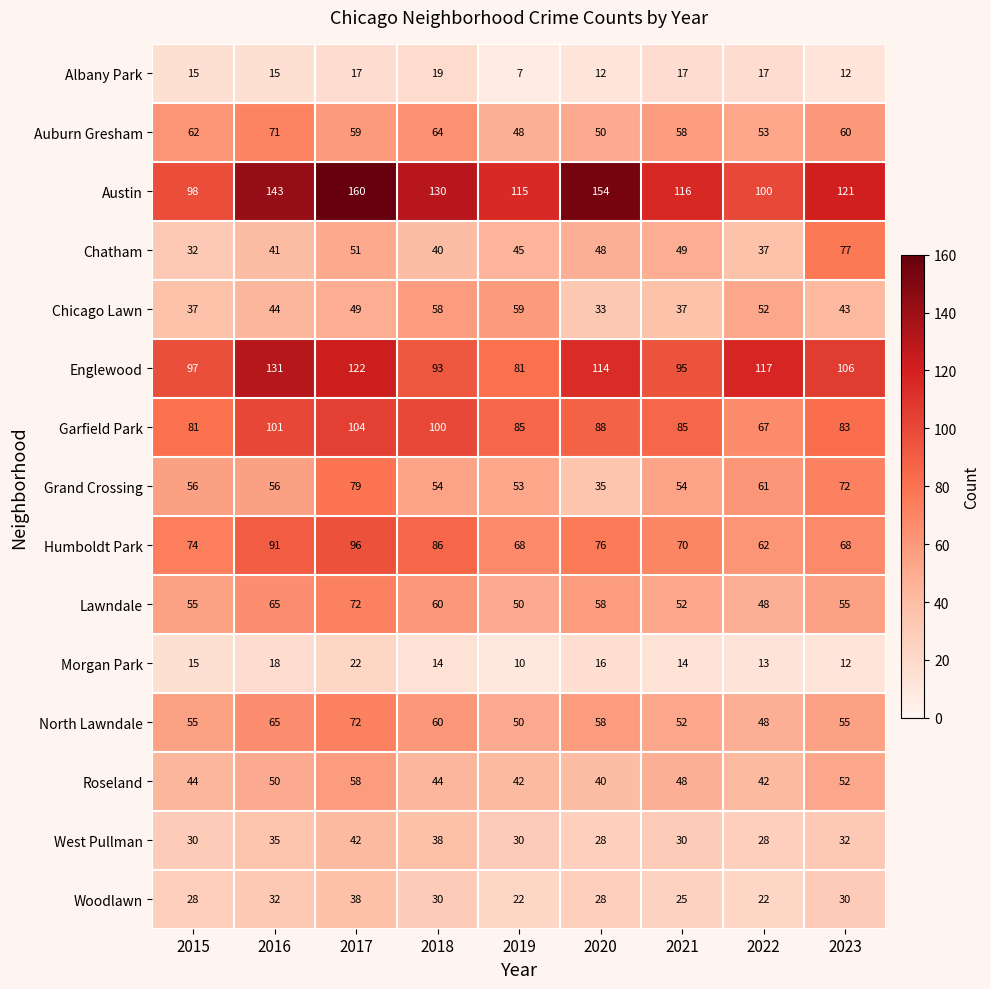

Is it true that Auburn Gresham equals 62 at 2015?

True